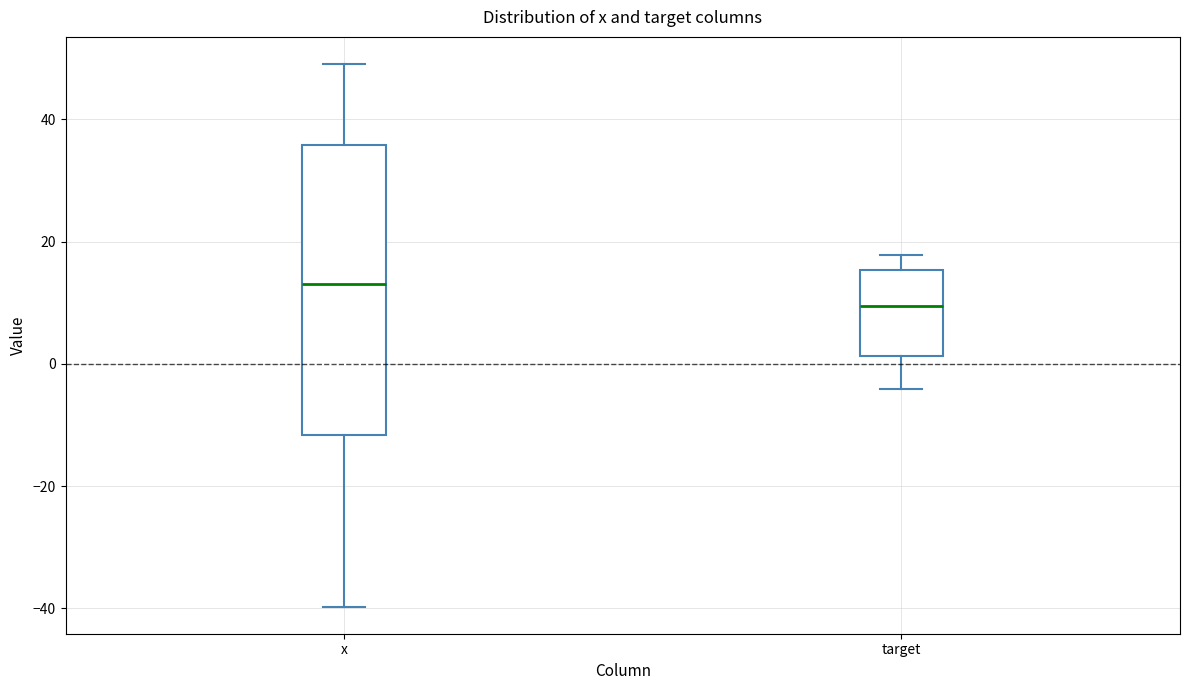

Reading left to right, read every box against the y-axis: the position of its median line, the range the box covers, and the ends of its whiskers. The values are not printed on the chart, so give them approximately, as read against the axis.

x: median 14, box -12 to 36, whiskers -40 to 50
target: median 10, box 2 to 16, whiskers -4 to 18